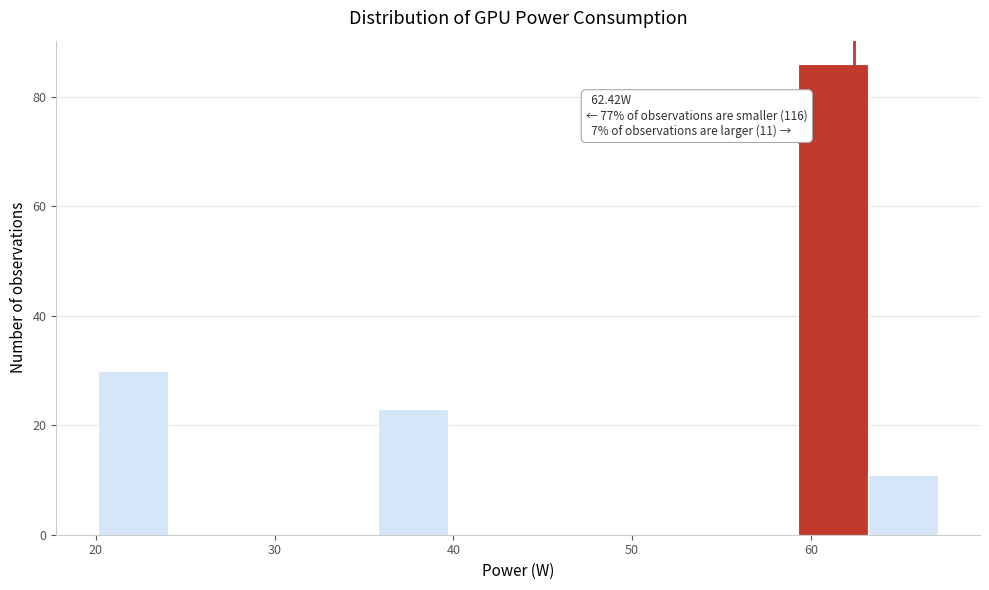

Read against the x-axis, roughly where is the centre of the tallest bar?

61